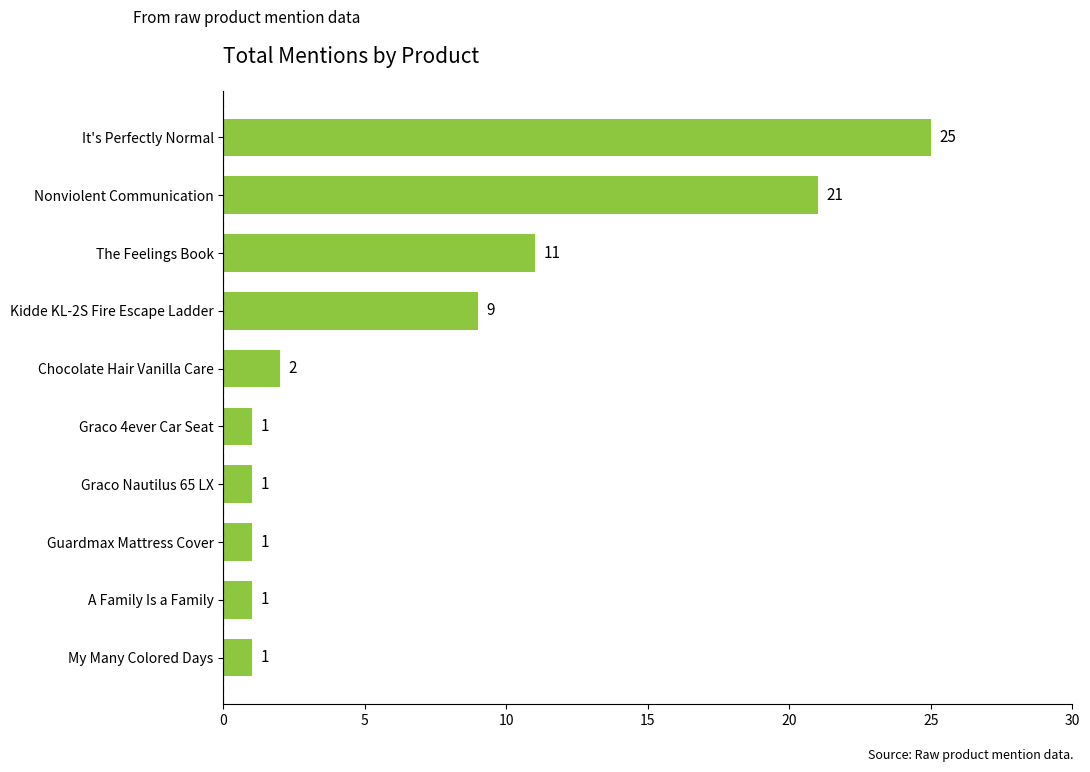

True or false: the data shows 2 at Chocolate Hair Vanilla Care.

True